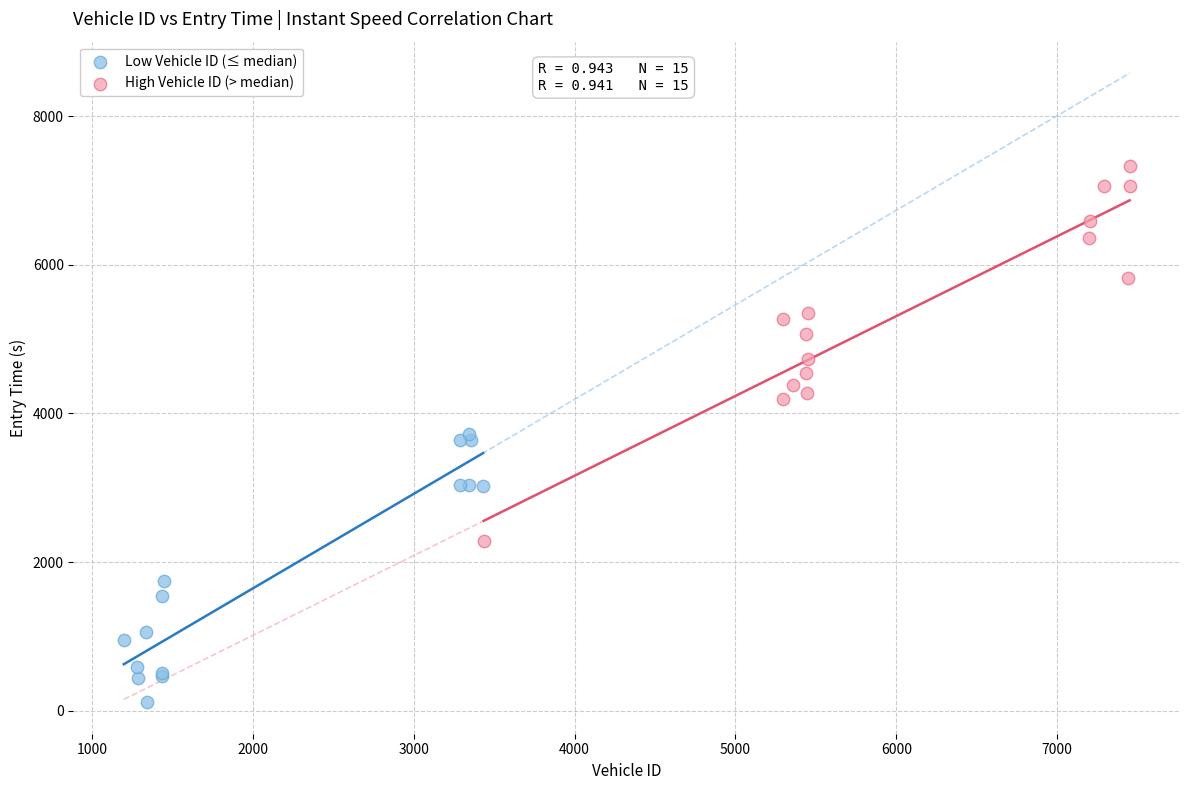

Which series contains the highest Y value?

High Vehicle ID (> median)